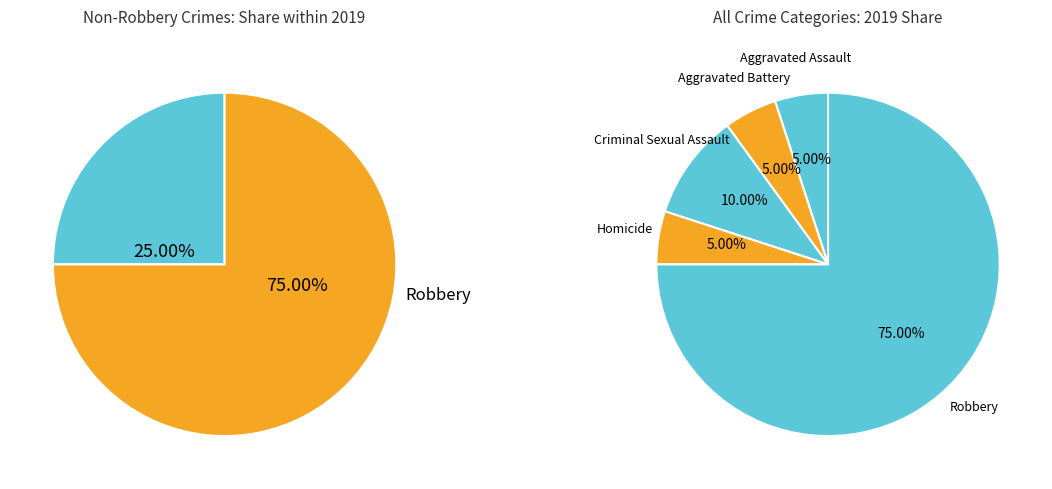

Count the number of slices in the pie.

5